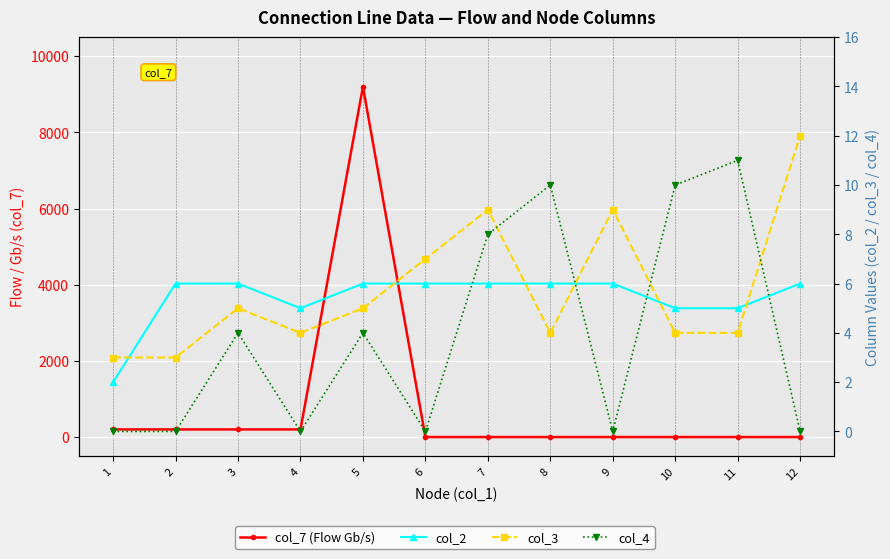

What are all the series names shown in the legend?

col_7 (Flow Gb/s), col_2, col_3, col_4